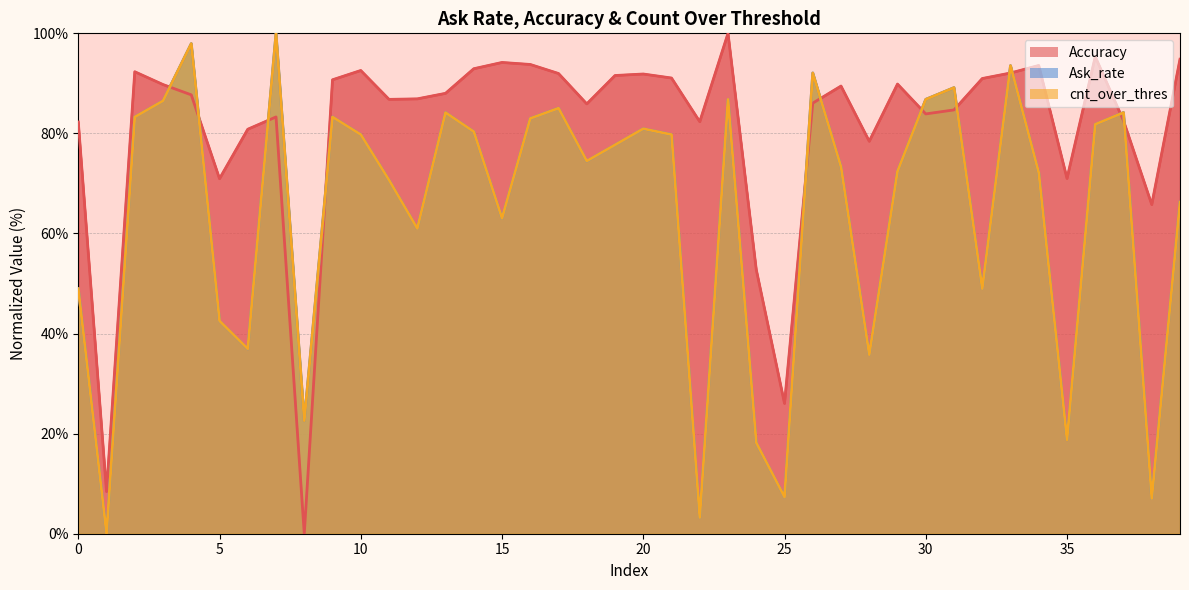

Which series ends up on top after the final intersection of Ask_rate and Accuracy?

Accuracy